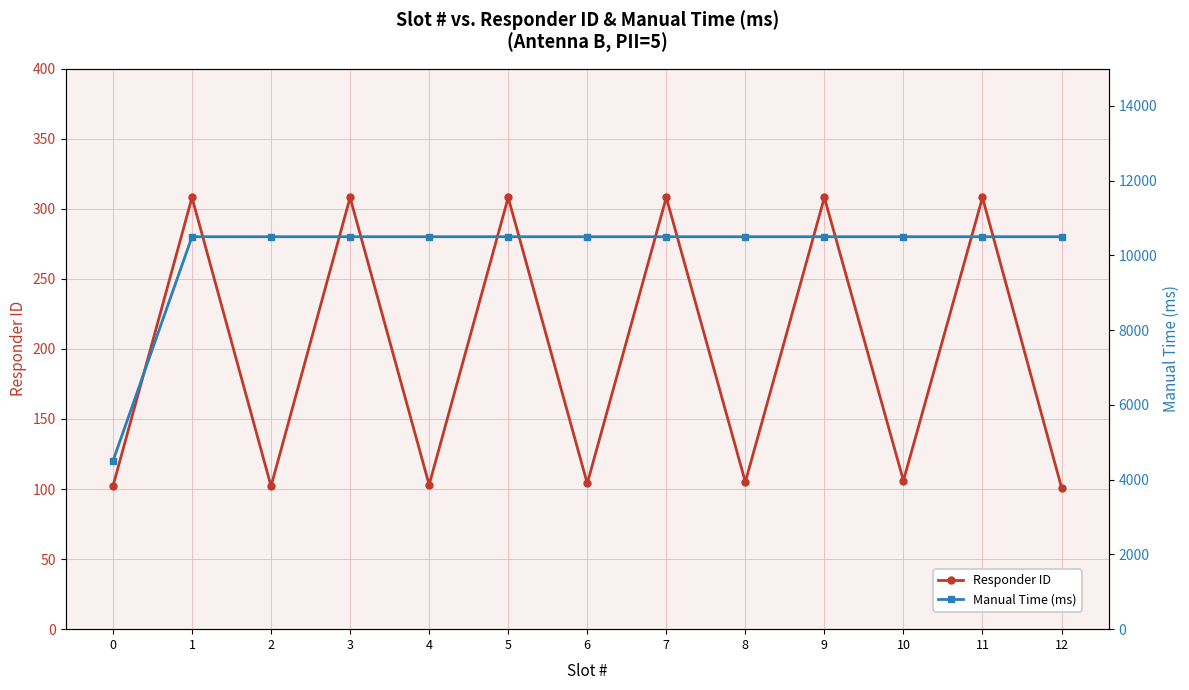

Does the chart have visible grid lines?

Yes